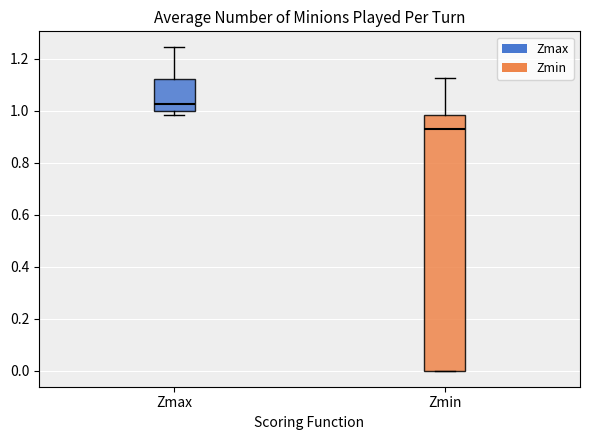

Reading left to right, read every box against the y-axis: the position of its median line, the range the box covers, and the ends of its whiskers. The values are not printed on the chart, so give them approximately, as read against the axis.

Zmax: median 1.02, box 1.00 to 1.12, whiskers 0.98 to 1.24
Zmin: median 0.92, box 0.00 to 0.98, whiskers 0.00 to 1.12